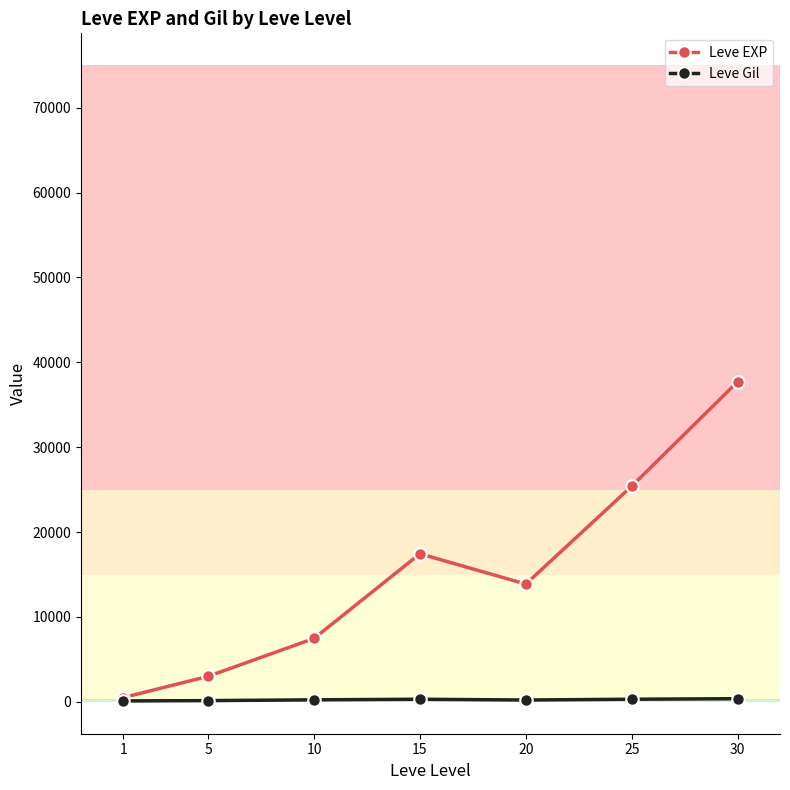

Does the chart have visible grid lines?

No